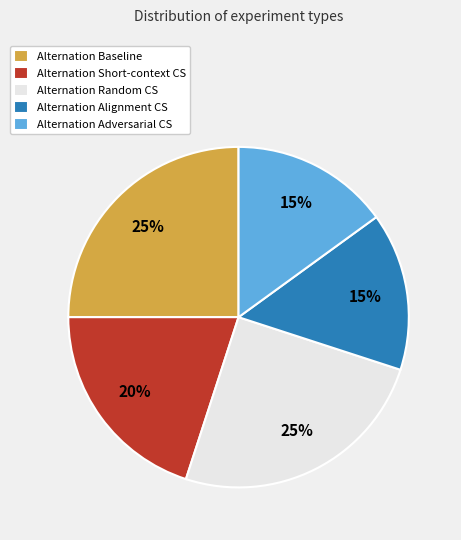

Approximately how many times larger is the value at Alternation Short-context CS compared to Alternation Alignment CS?

1.3